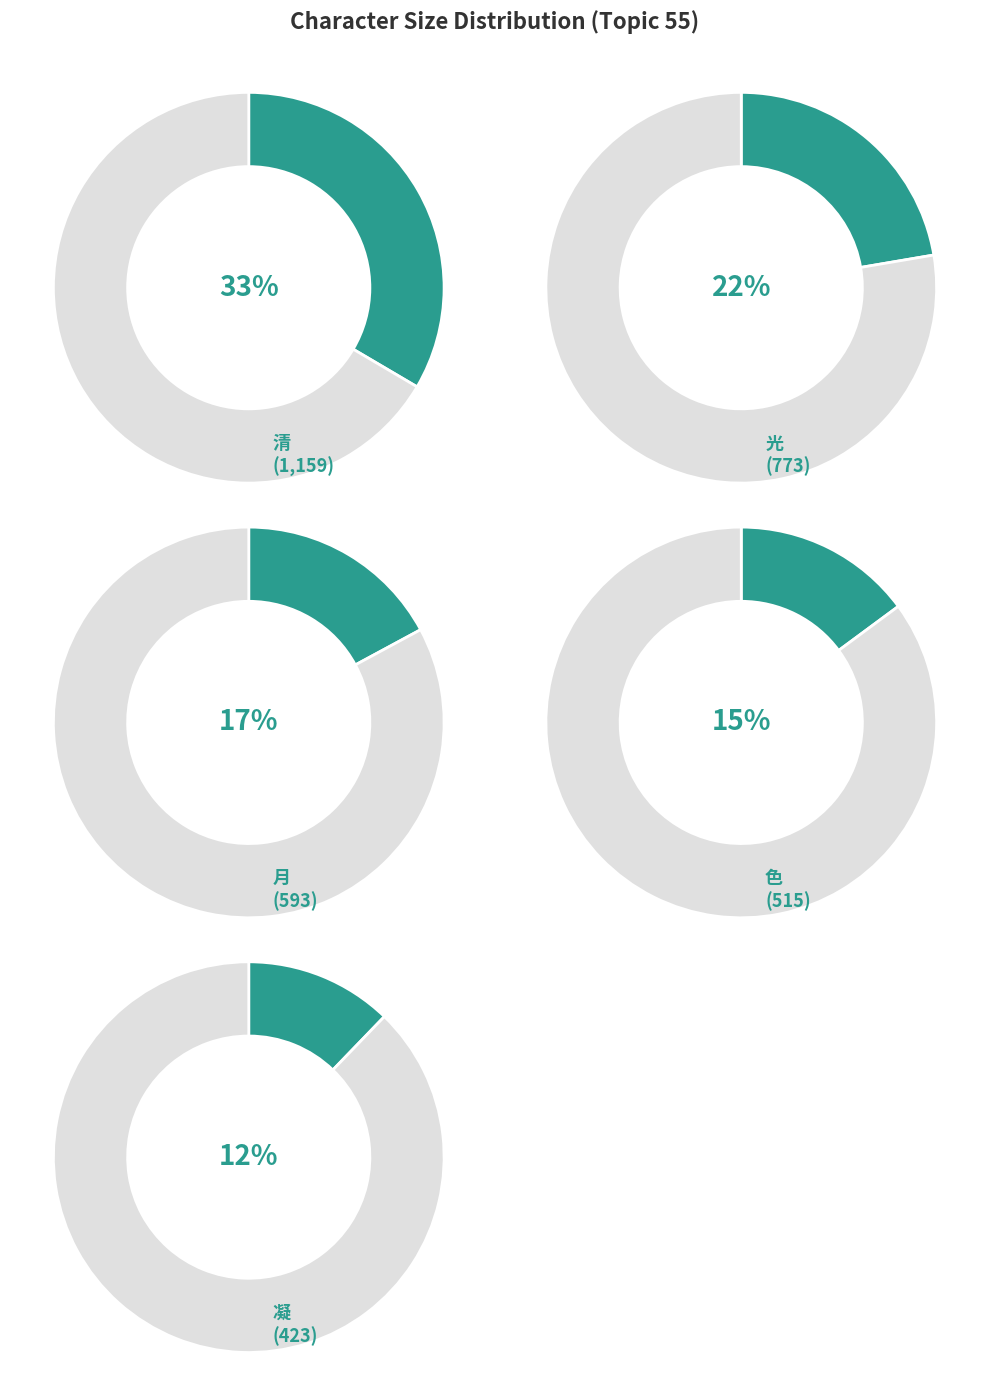

Which slice is the largest?

清